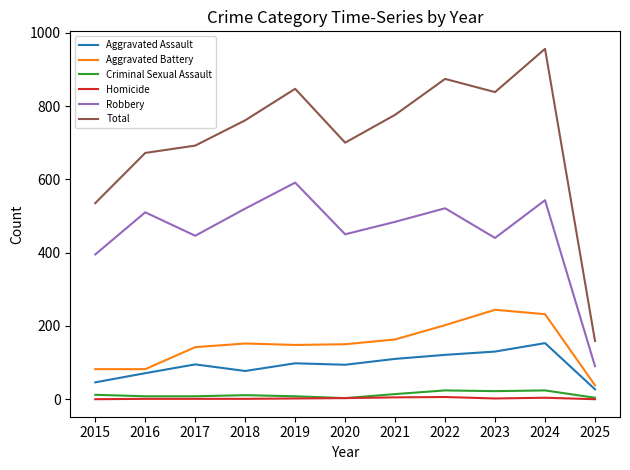

What is the average value of the Total series?

710